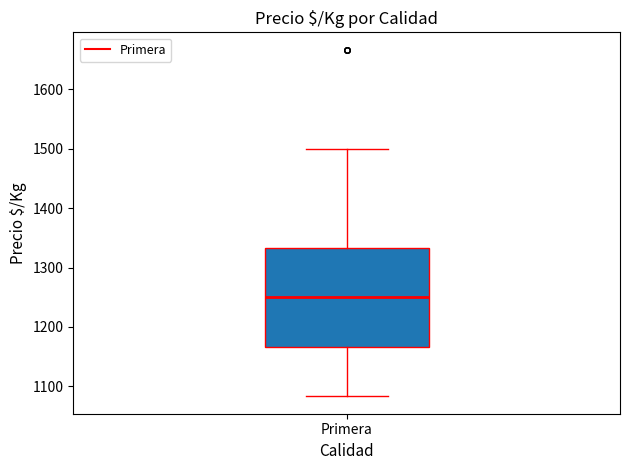

Read this box plot against the y-axis: the position of the median line, the range covered by the box, and the ends of both whiskers. The values are not printed on the chart, so give them approximately, as read against the axis.

median 1250, box 1170 to 1330, whiskers 1080 to 1500